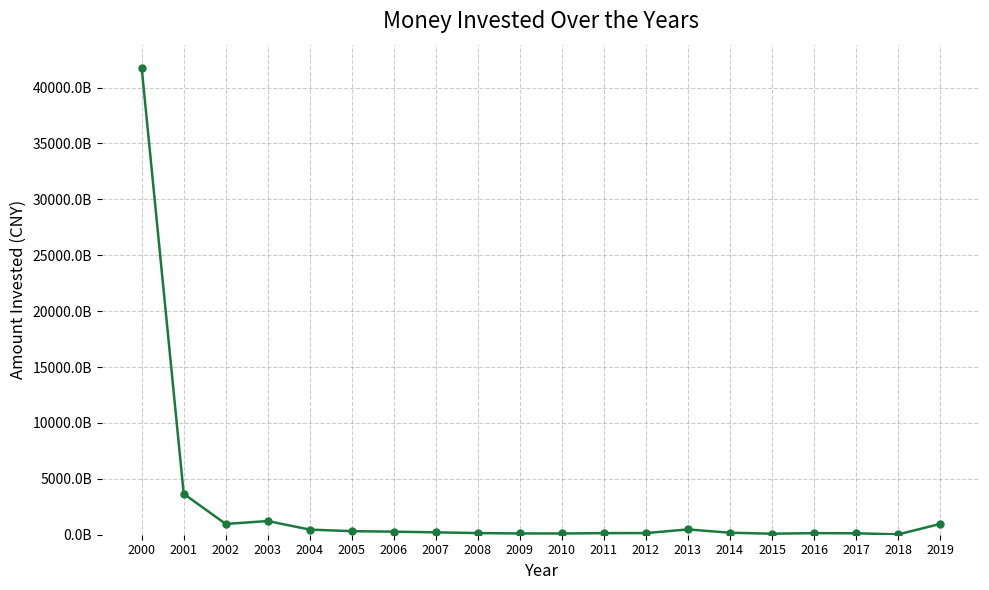

What is the value of the 17th point from the left?

141078781802